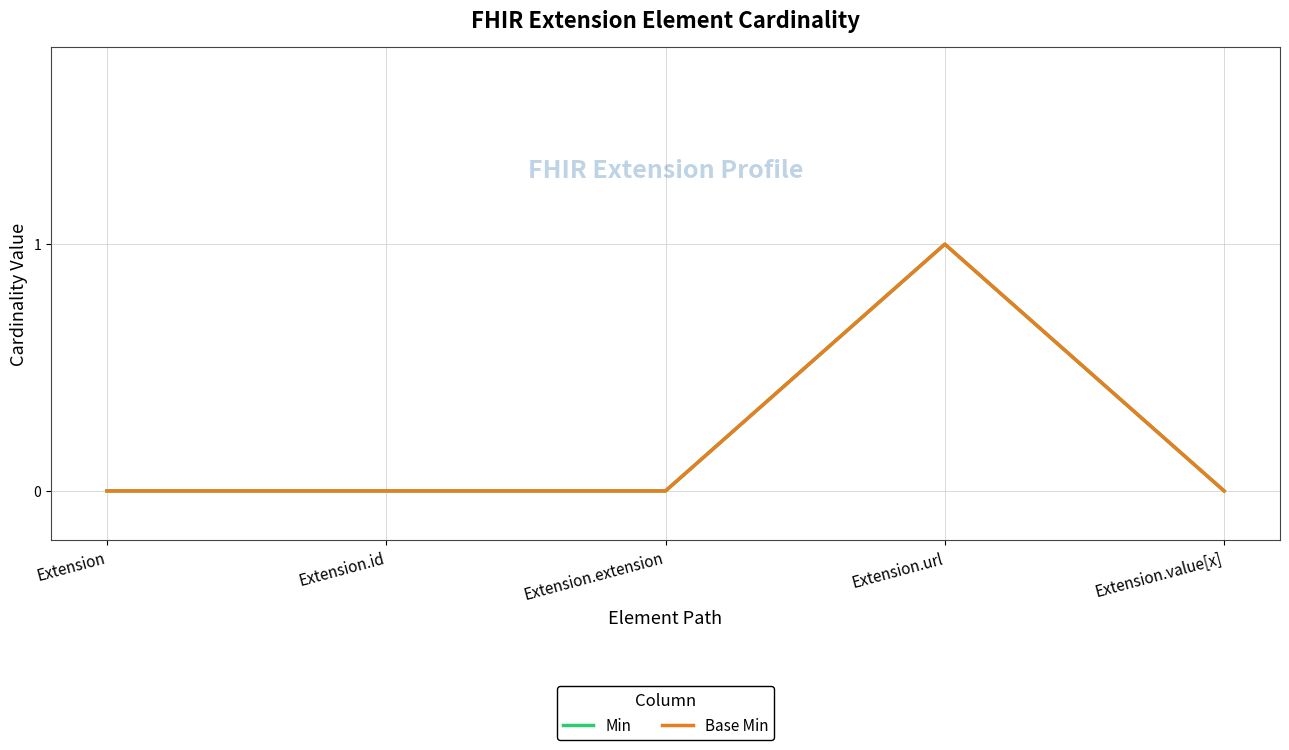

Between Extension.url and Extension.id, which is larger?

Extension.url